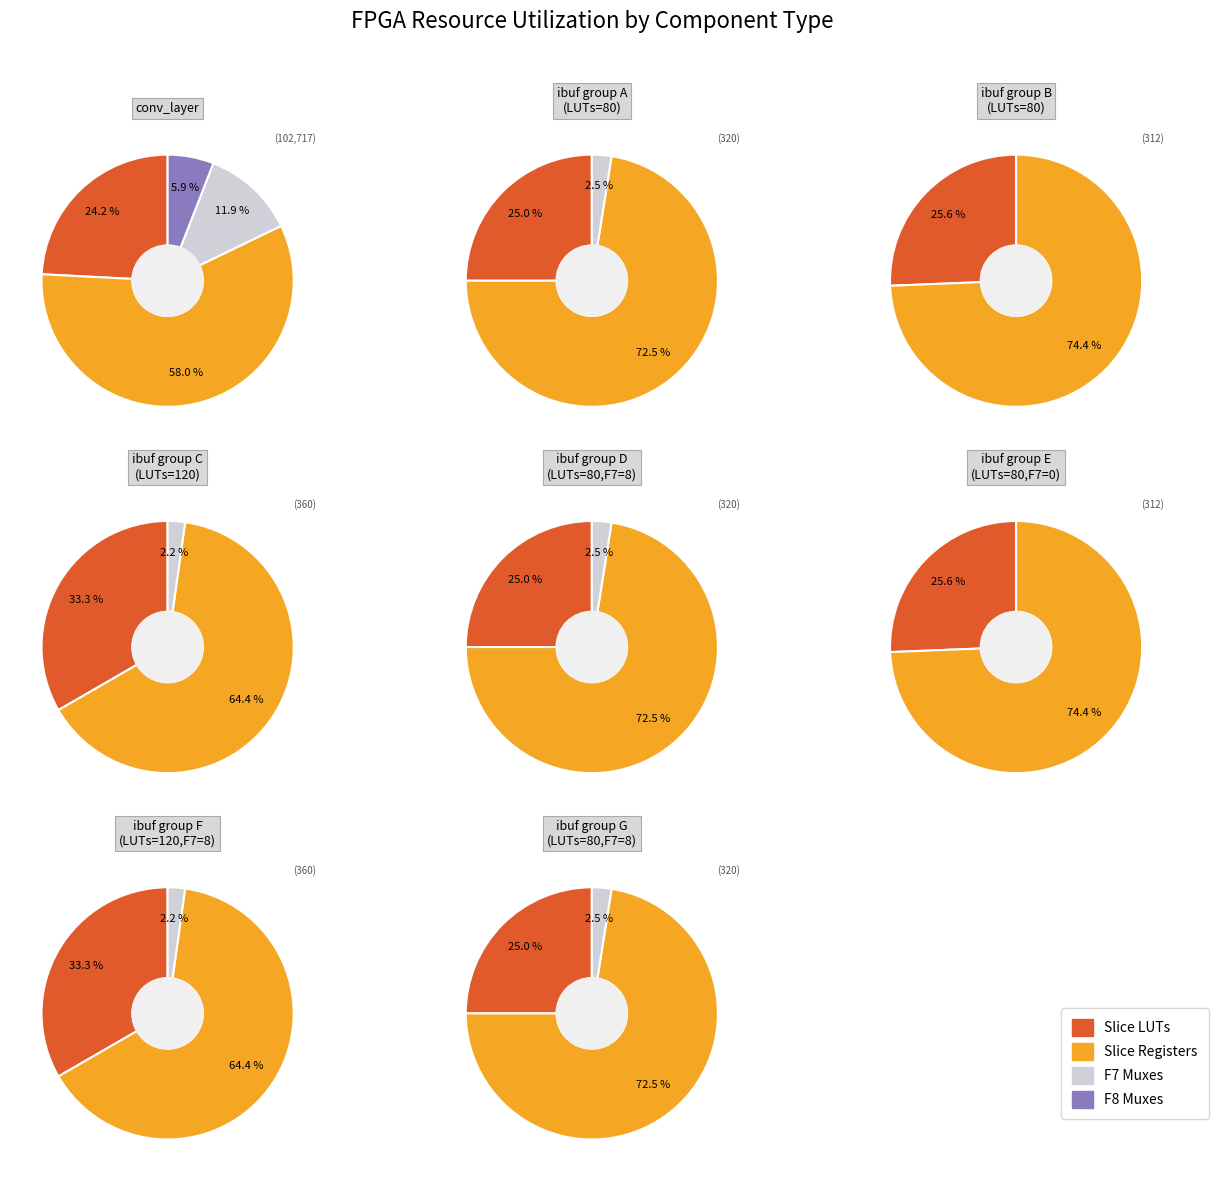

Is it true that 1 is 0% of the pie?

True